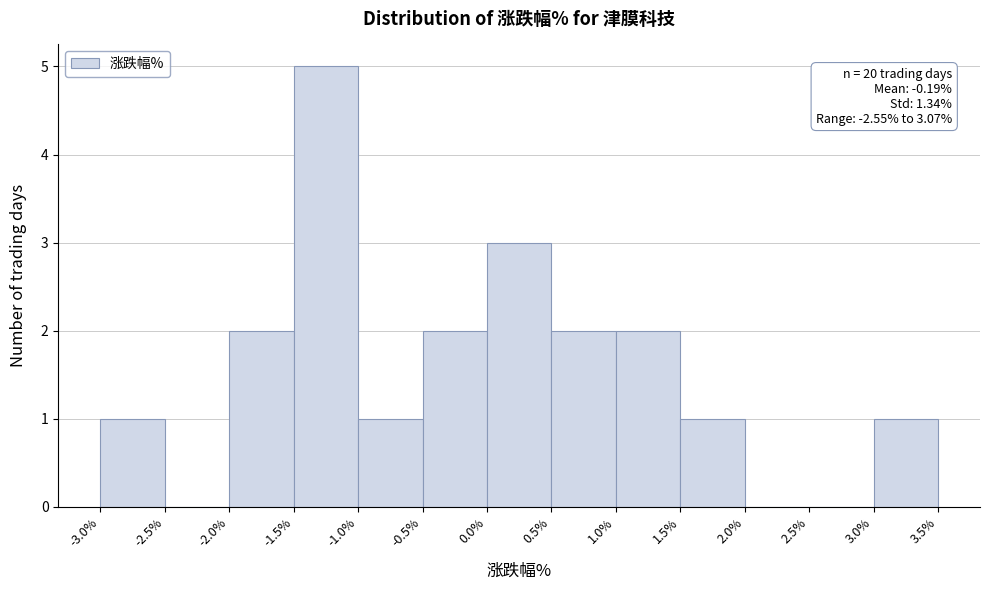

Over which range of the x-axis is the bar tallest?

-1.5% to -1.0%